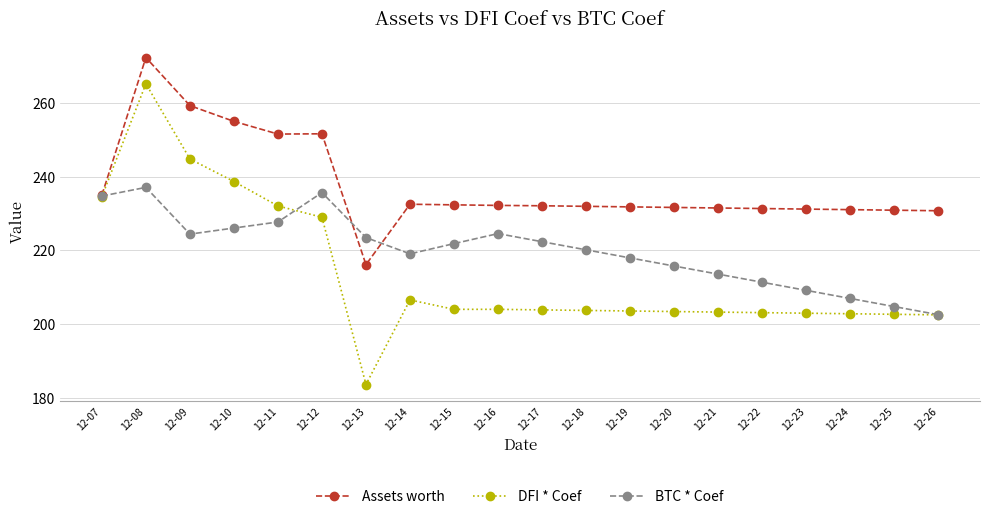

Rank the series at 12-13 from highest to lowest value.

BTC * Coef, Assets worth, DFI * Coef